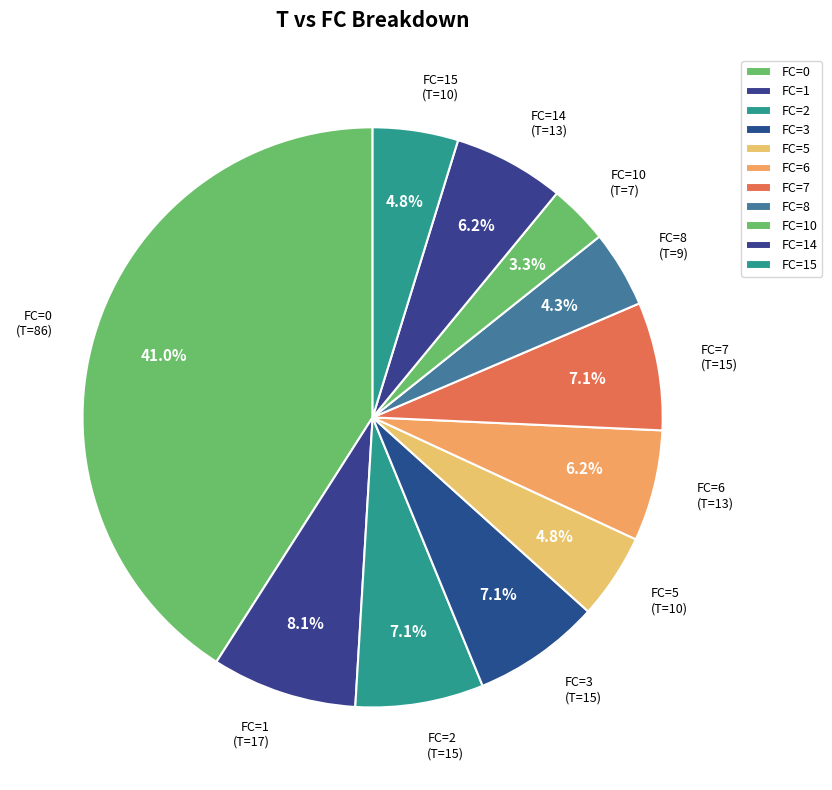

Is there a majority slice in this chart?

No